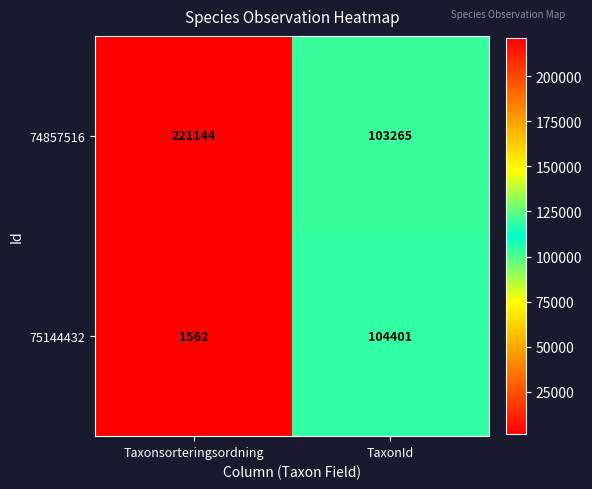

Which series has the largest range (max minus min)?

74857516